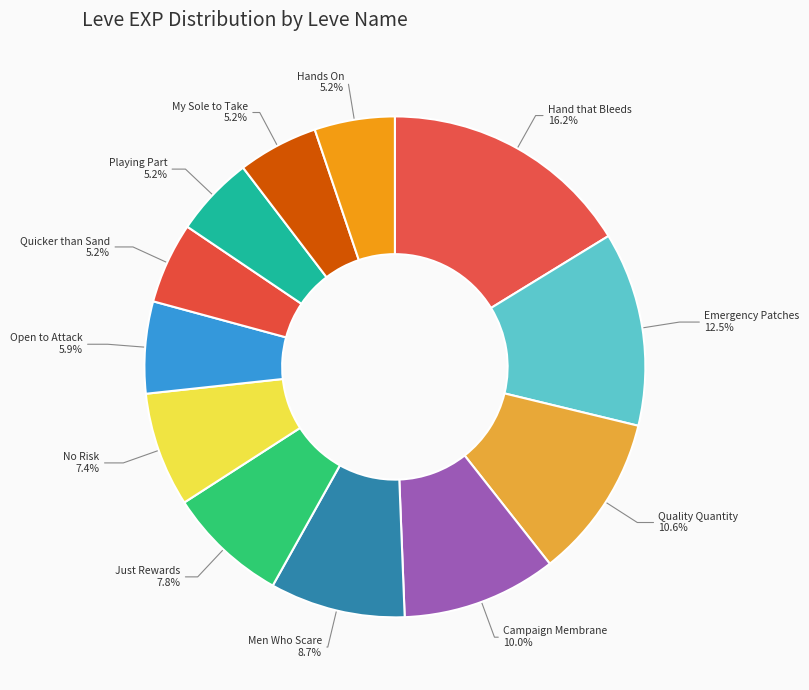

Count the number of slices in the pie.

12